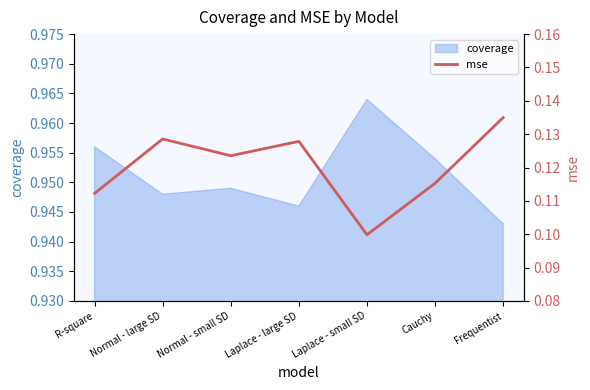

How many points are lower than both their immediate neighbors (excluding endpoints)?

2